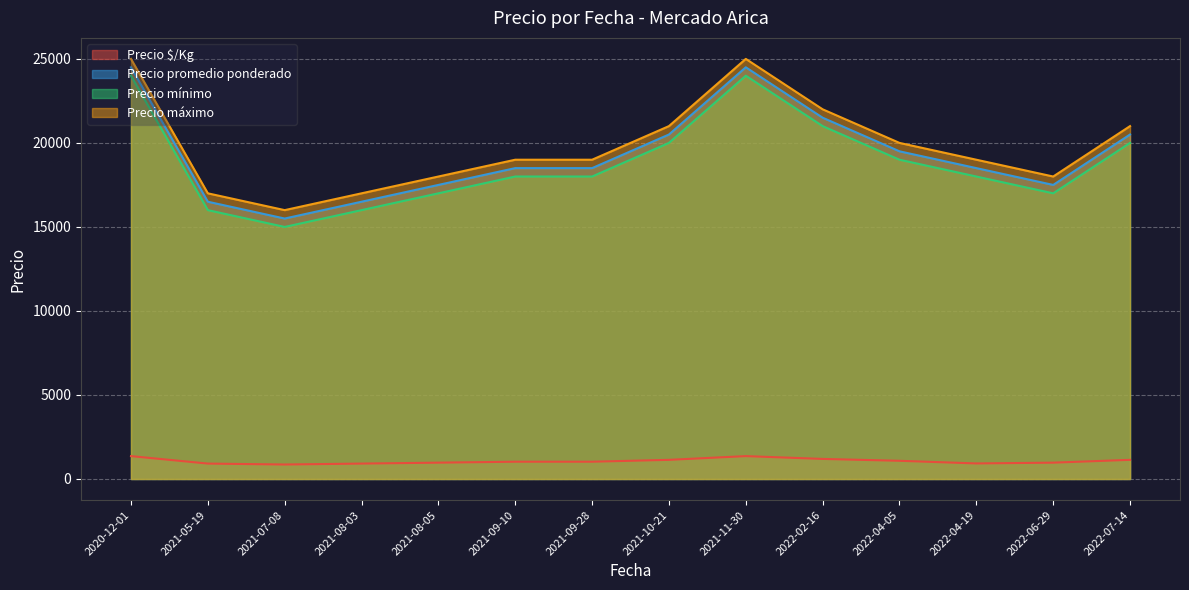

What is the highest value of the Precio máximo series?

25000